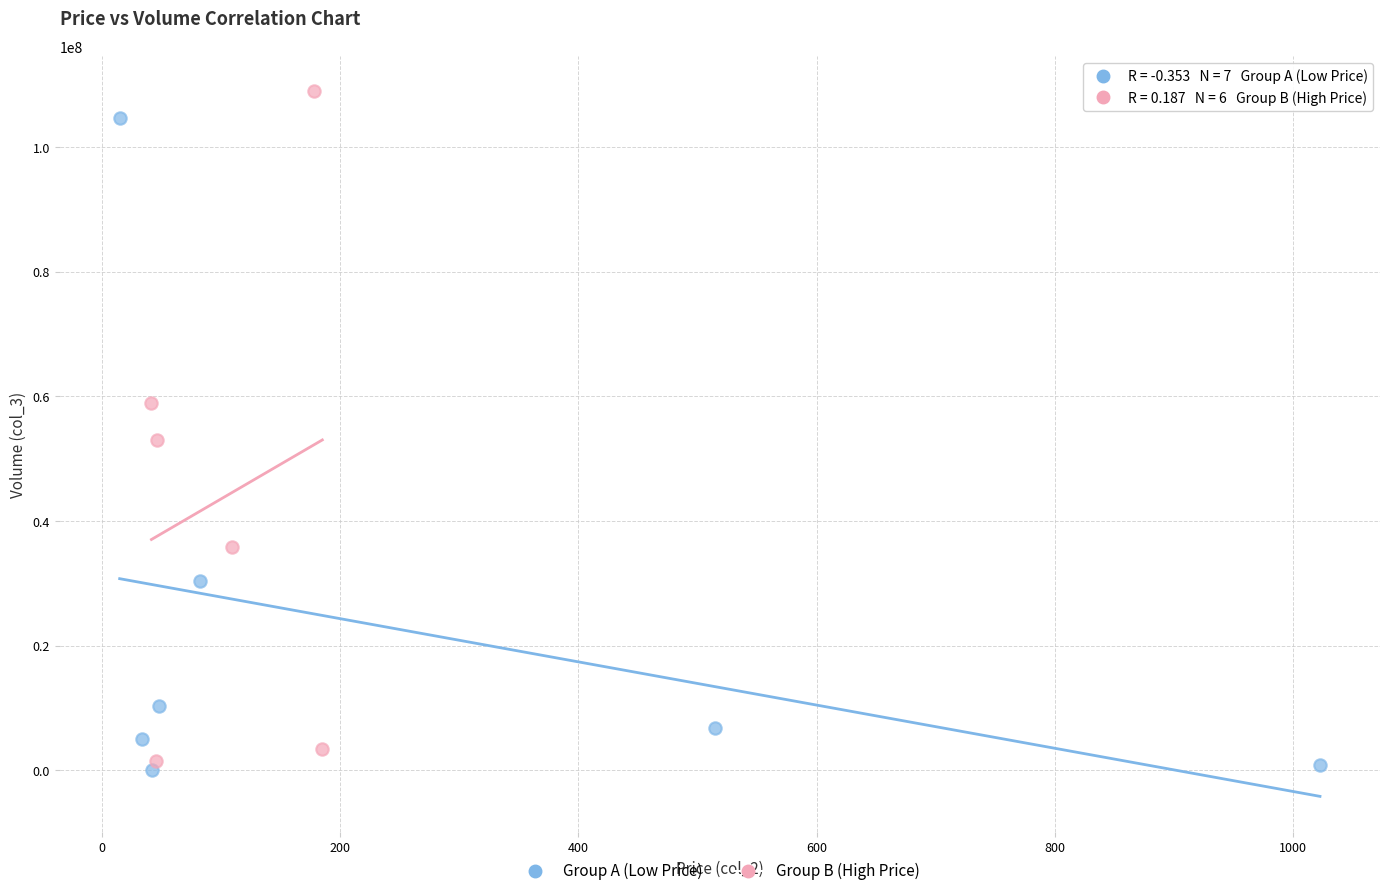

Which series has the largest Y range (max minus min)?

Group B (High Price)